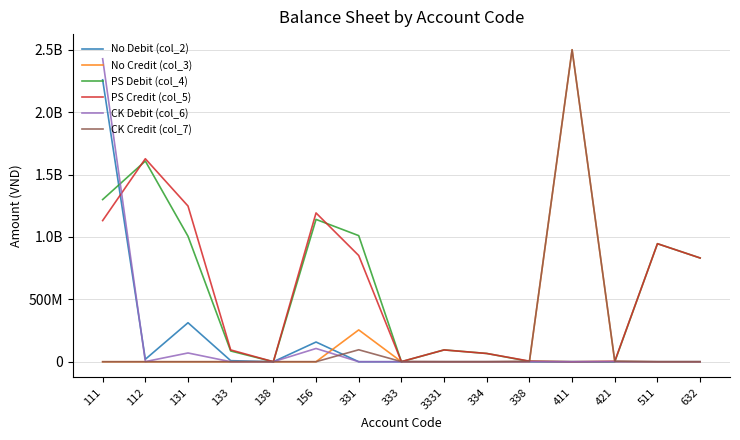

At which category does No Debit (col_2) reach its first local peak?

131